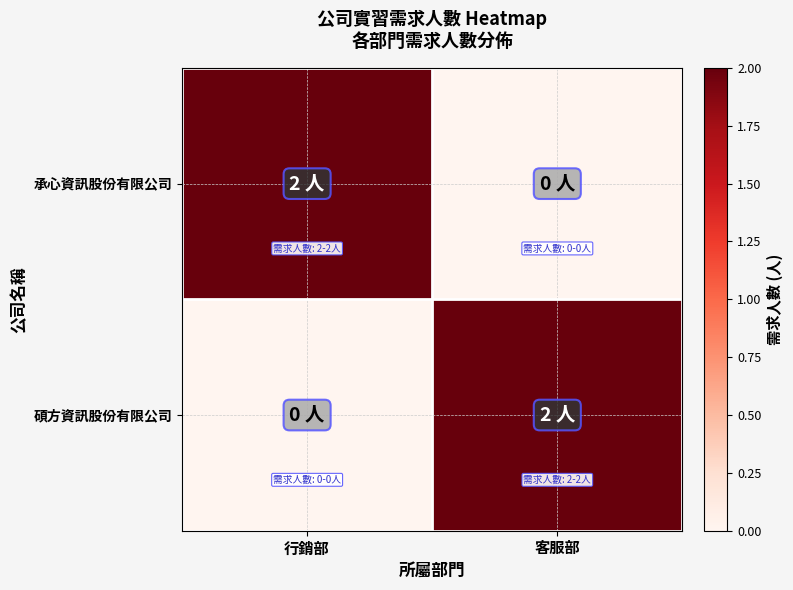

Which has a higher value, 客服部 or 行銷部?

行銷部